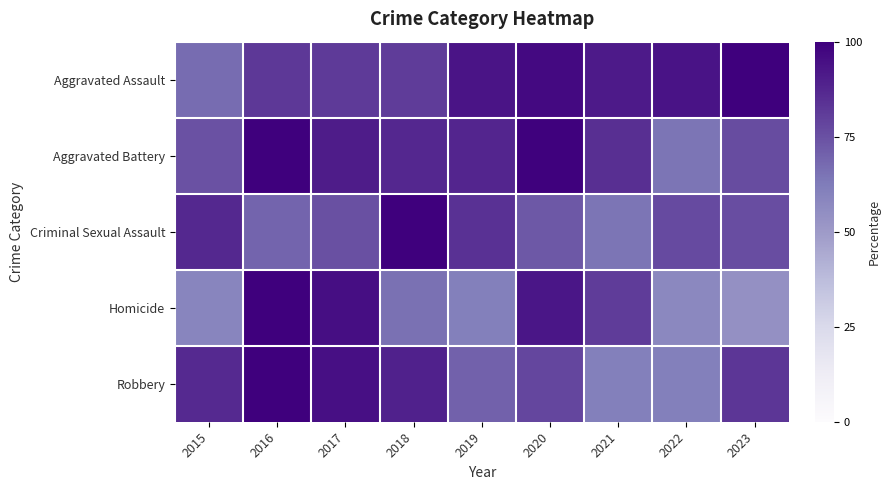

What is the total value across all series at 2019?

396.6